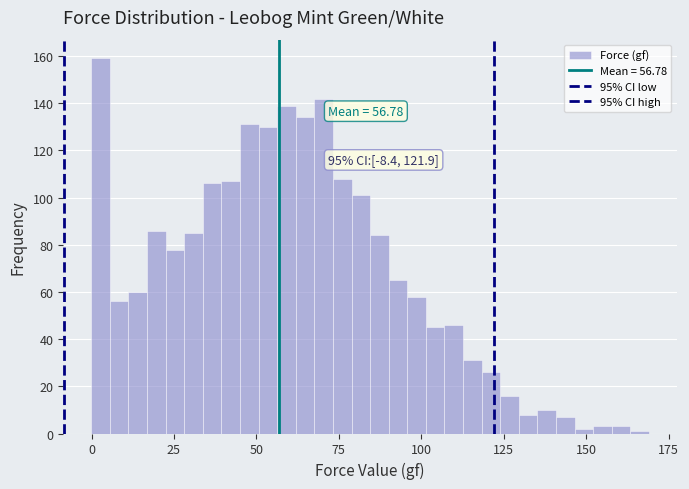

Read against the x-axis, roughly where is the centre of the tallest bar?

5